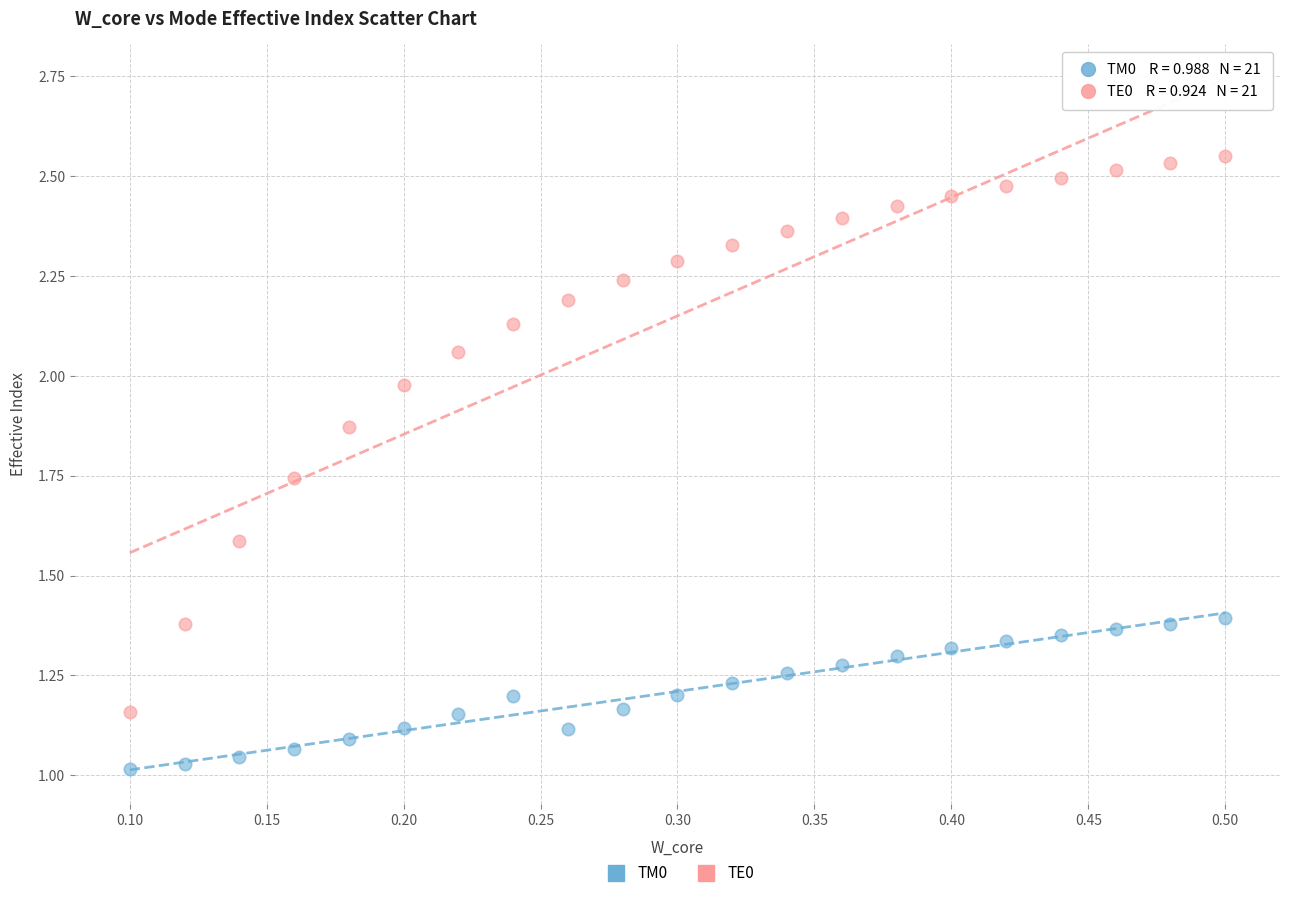

Which series contains the lowest Y value?

TM0